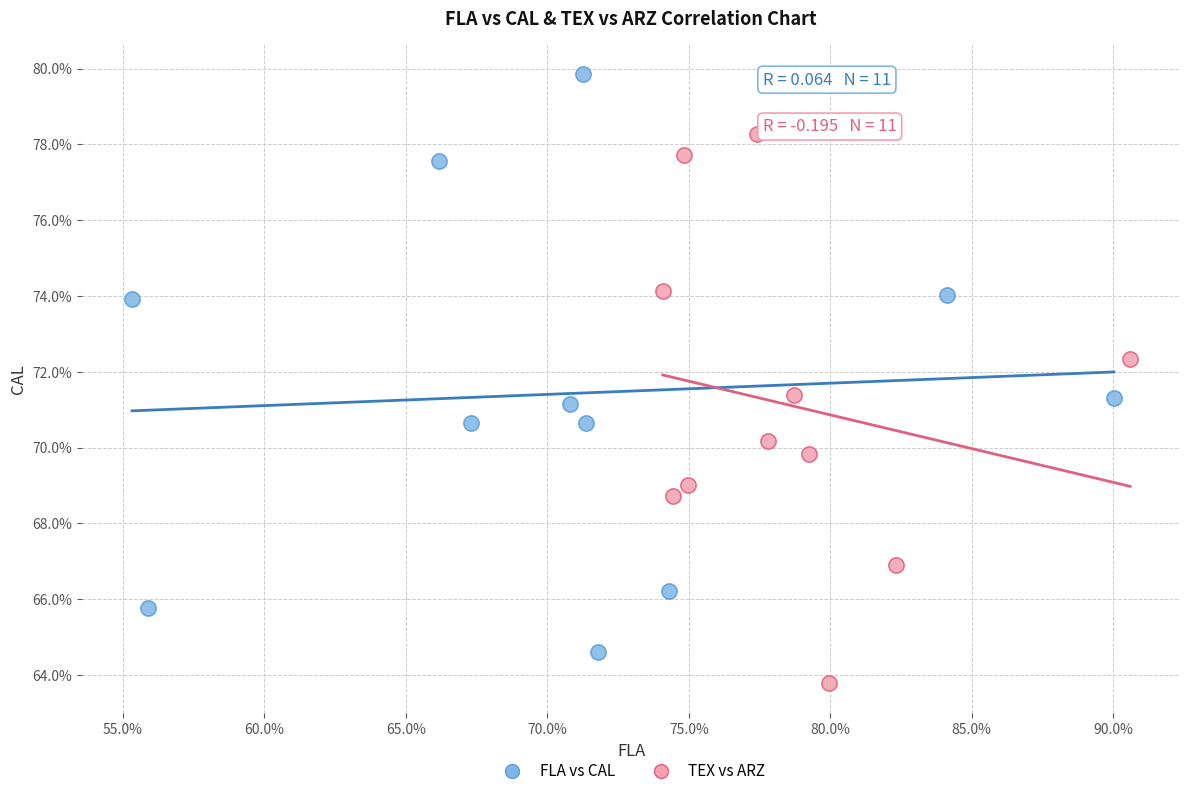

Which series reaches the maximum Y coordinate?

FLA vs CAL